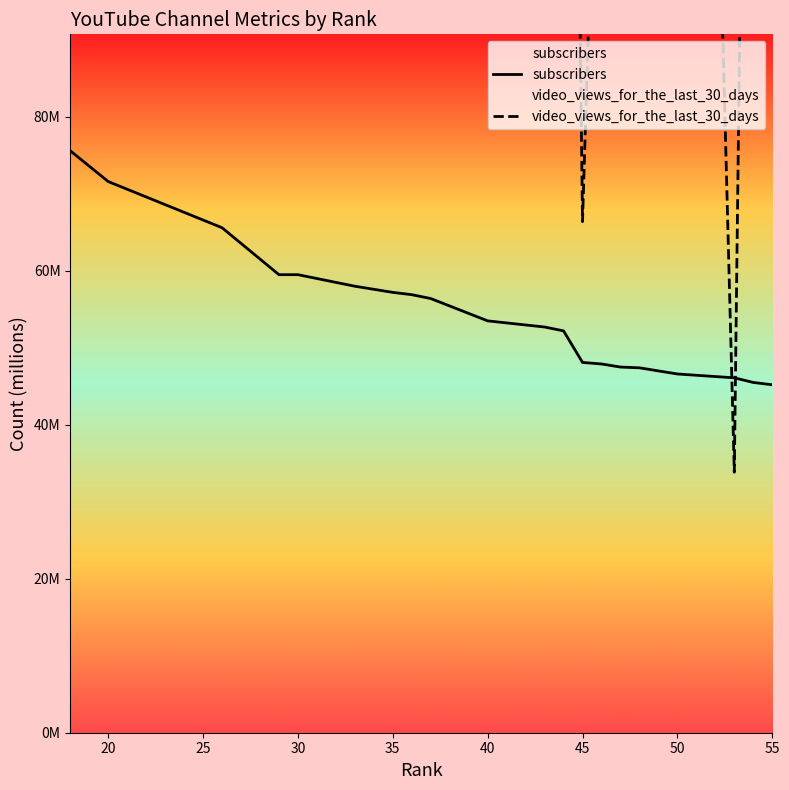

At which category does video_views_for_the_last_30_days reach its first local peak?

25